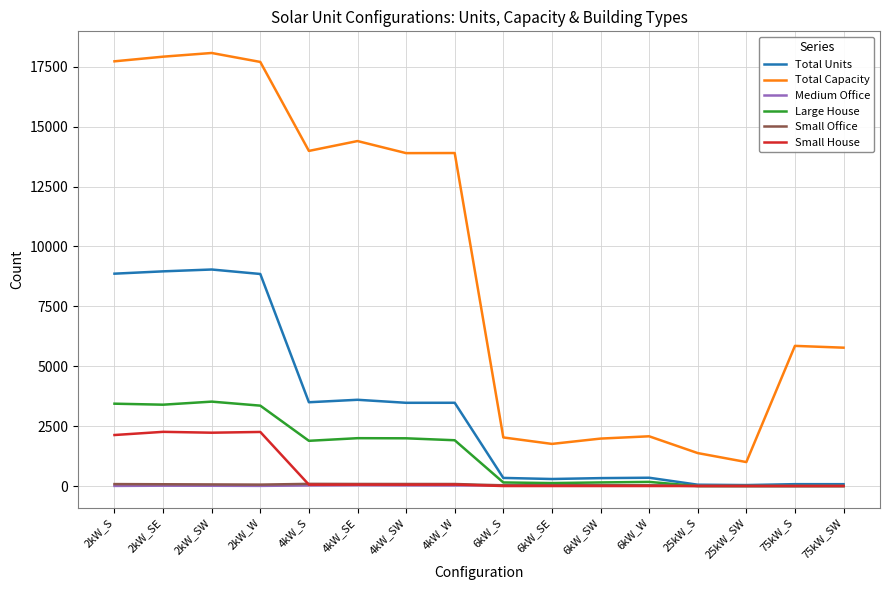

Is the value of Total Capacity at 2kW_SW greater than the value of Large House at 25kW_SW?

Yes